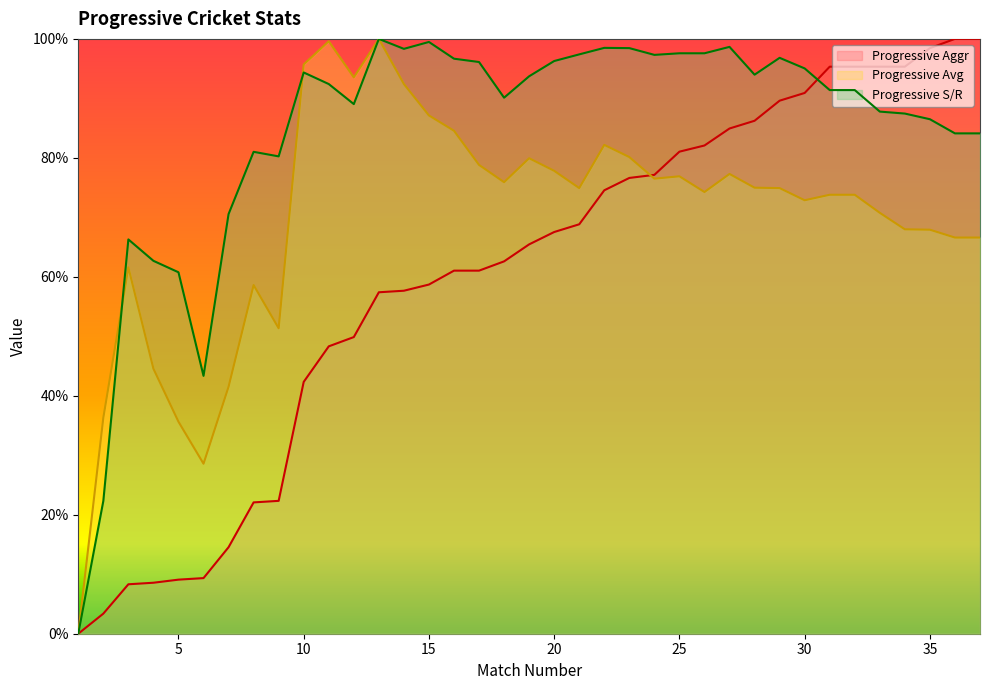

How many lines are shown in the chart?

3